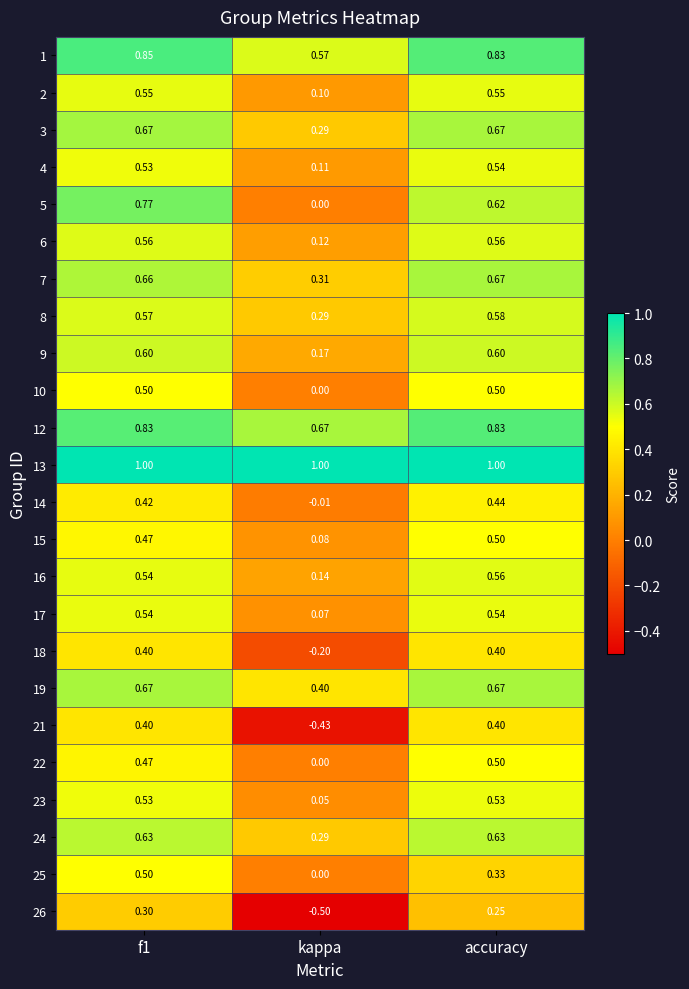

At which category does the chart reach its minimum across all series?

kappa